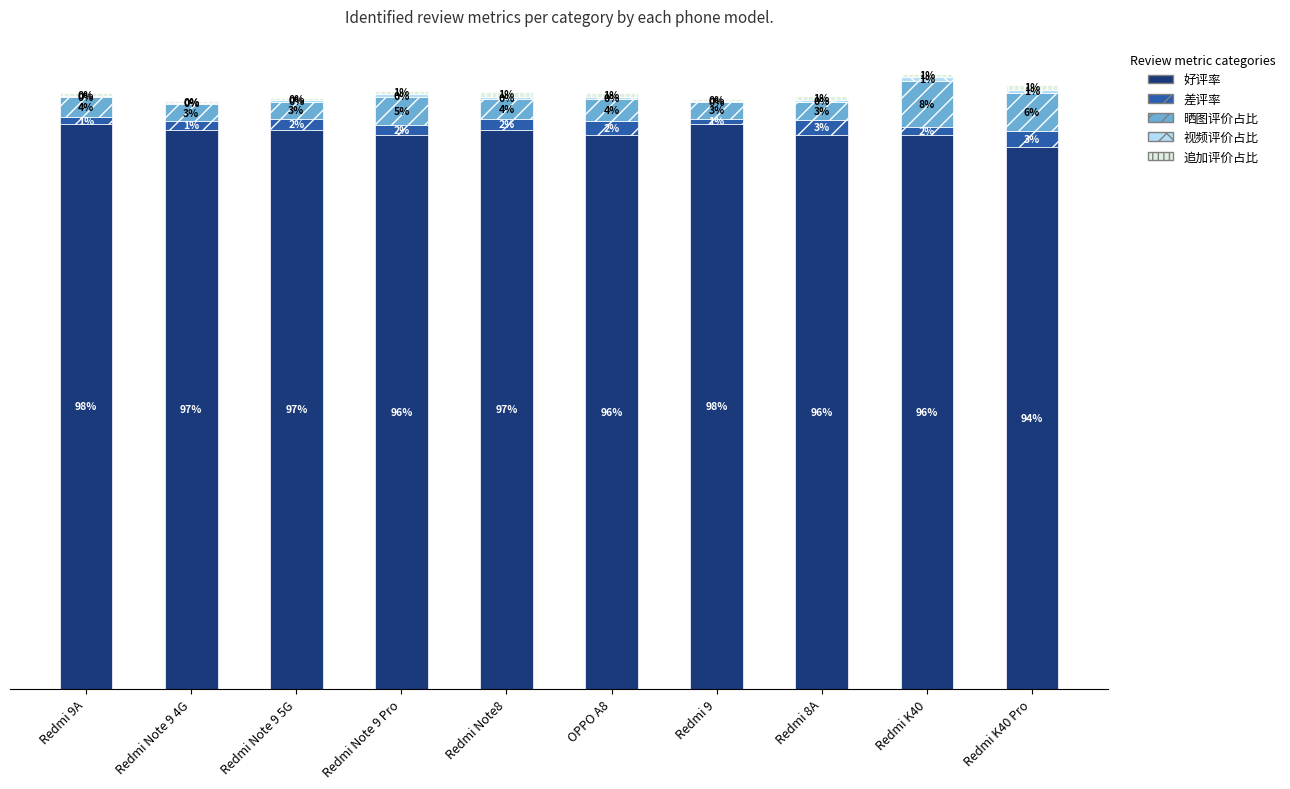

Is it true that 视频评价占比 equals 0.0 at Redmi Note8?

False